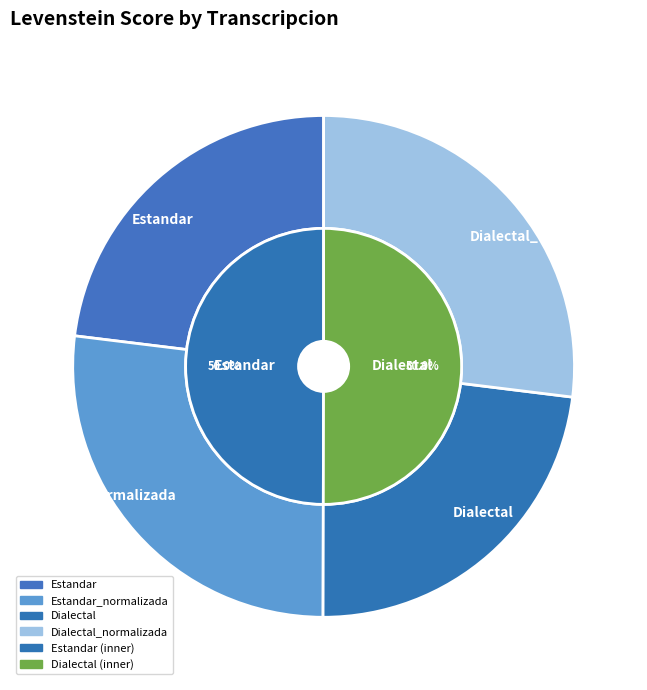

How much of the chart is everything except Dialectal?

76.9%